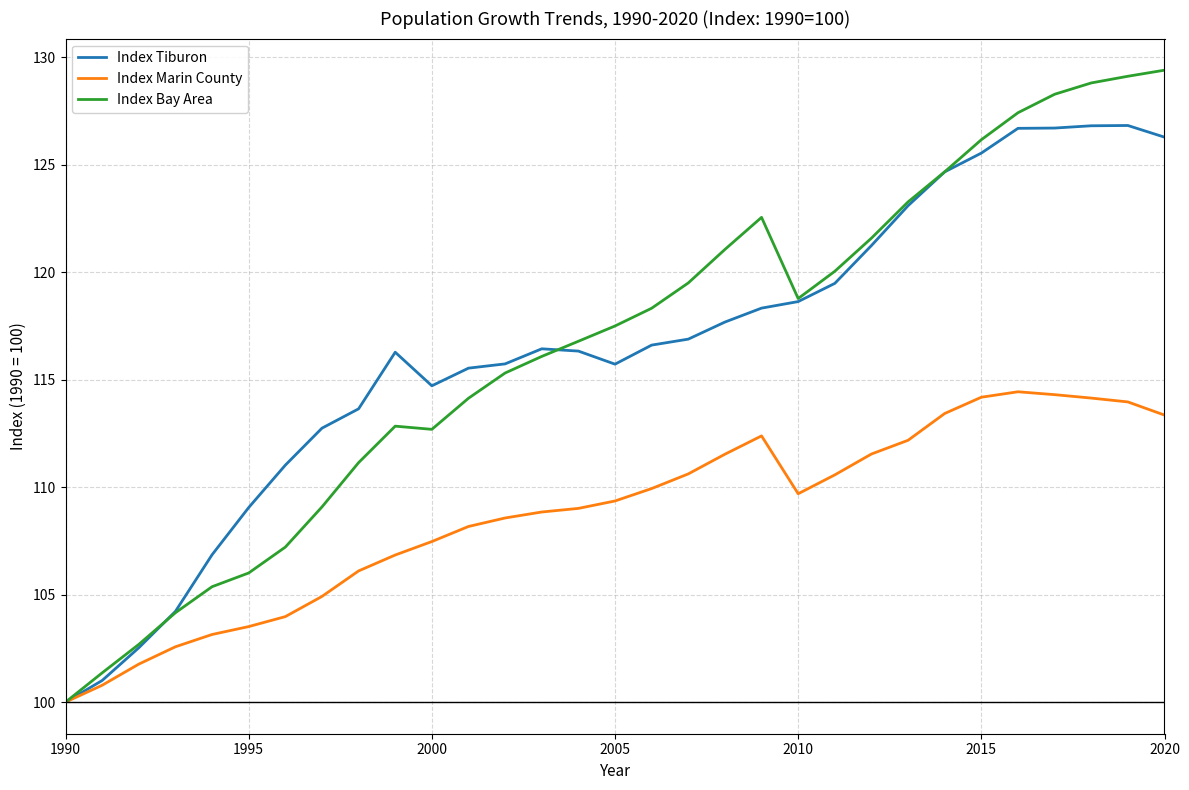

How many categories are shown in the chart?

31